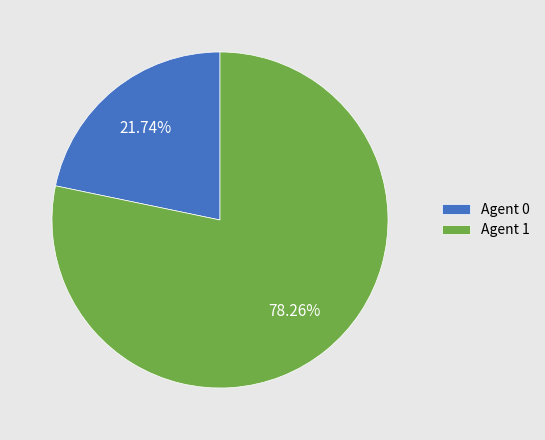

Which slice represents more than half of the pie?

Agent 1